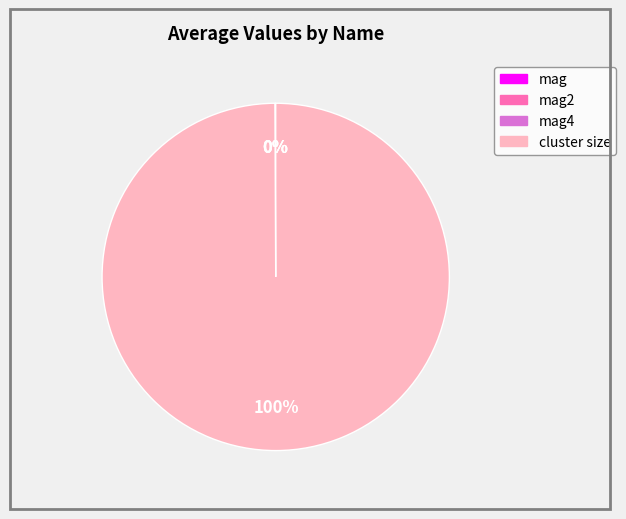

Is there any slice that represents more than half of the pie?

Yes